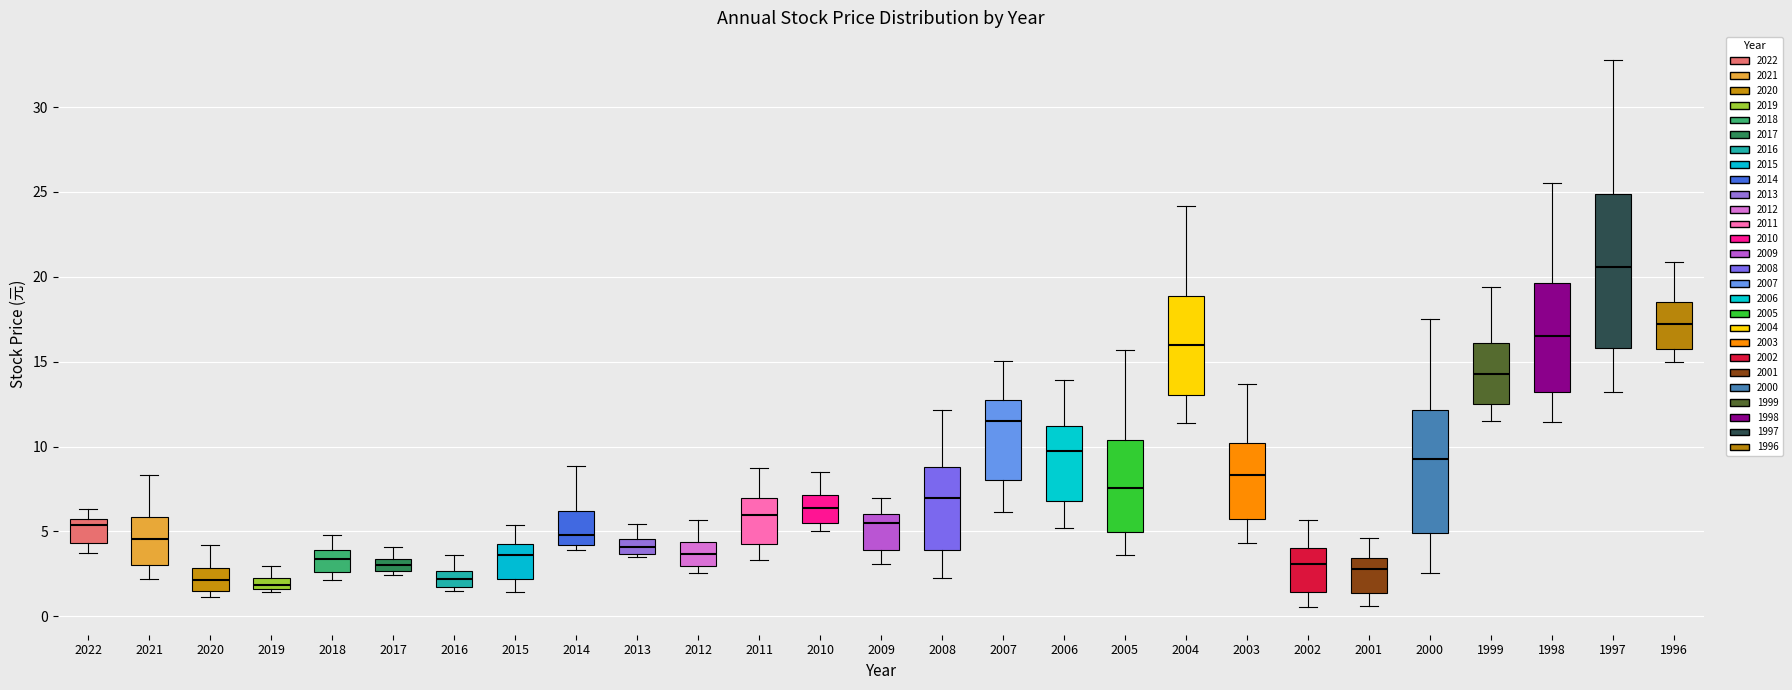

Where is the upper edge of the box at x = 2016 on the y-axis? The values are not printed on the chart, so give them approximately, as read against the axis.

2.5